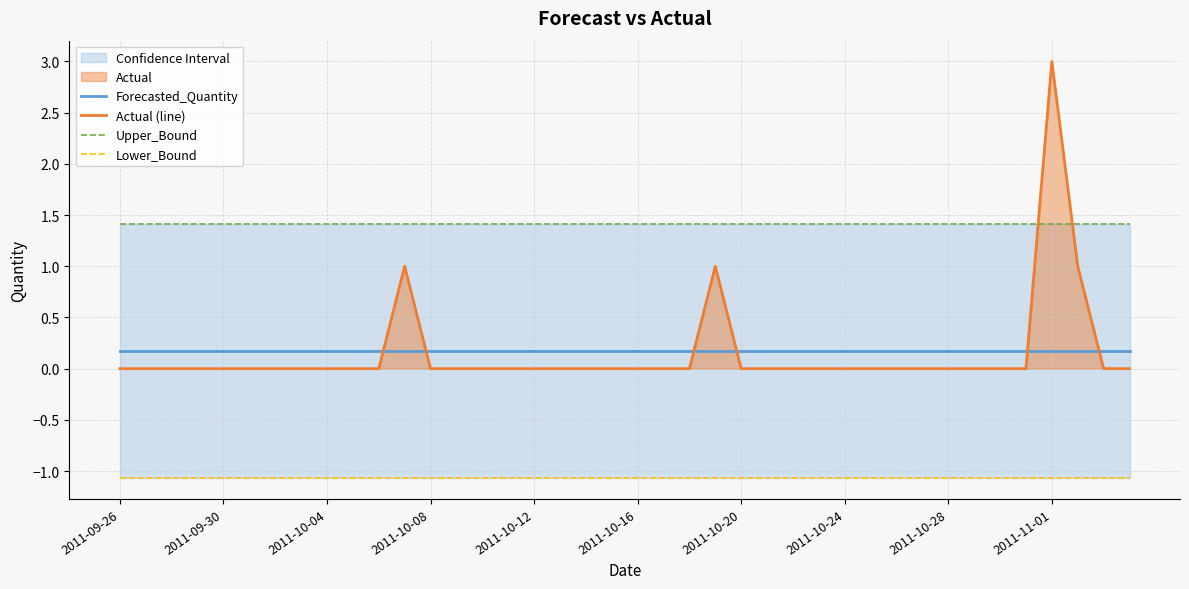

What is the lowest value of the Lower_Bound series?

-1.1